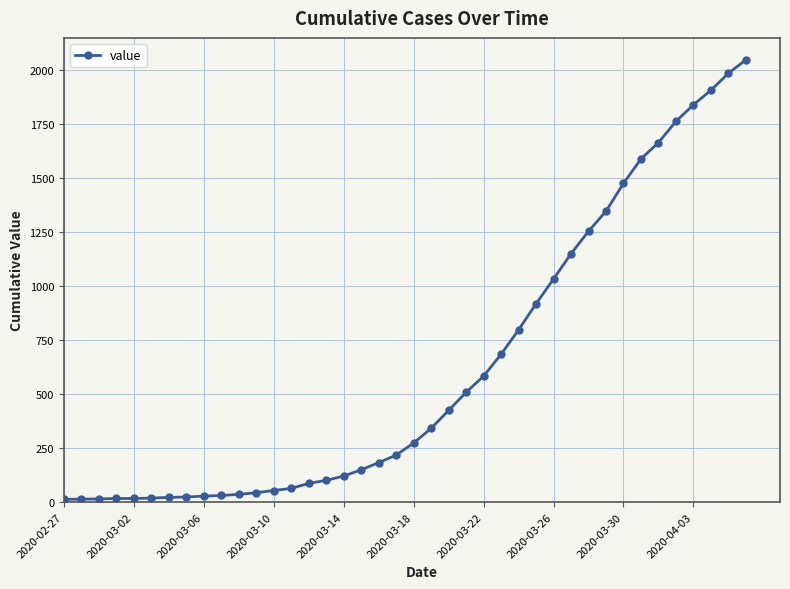

What is the difference between the maximum and minimum values?

2036